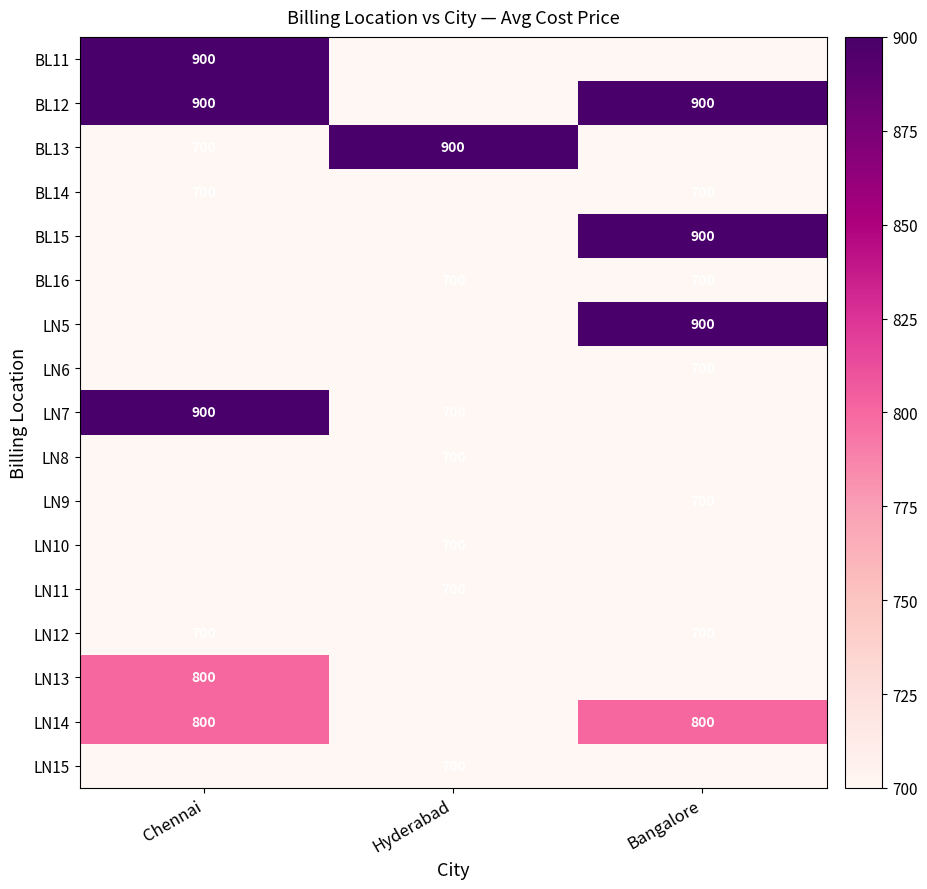

The value of BL12 at Bangalore is 900. True or false?

True